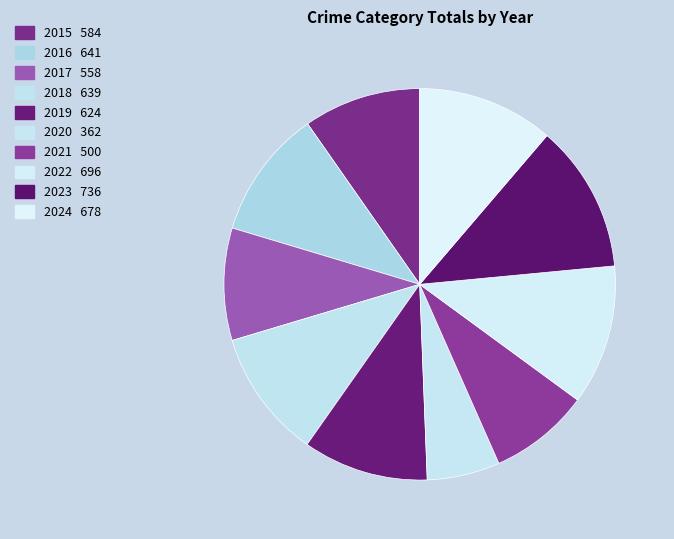

To the nearest percent, what portion does 2021 represent?

8%